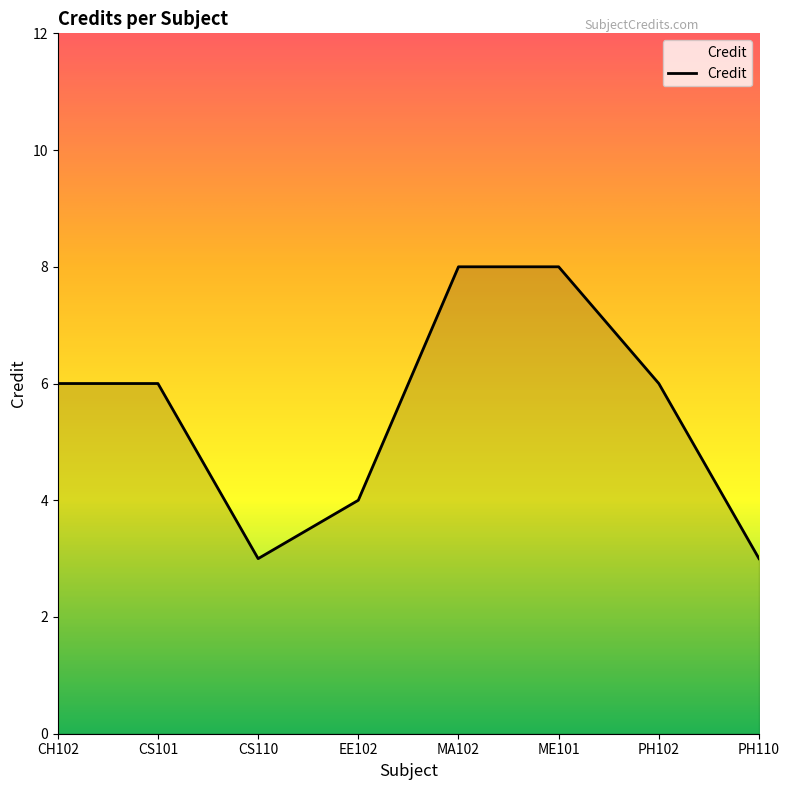

Which has a higher value, ME101 or CS110?

ME101